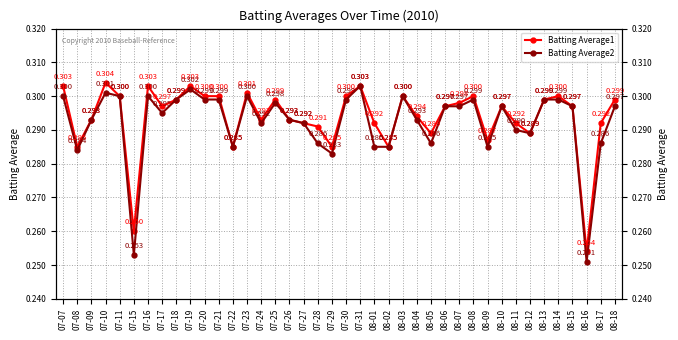

True or false: Batting Average1 and Batting Average2 intersect in this chart.

False